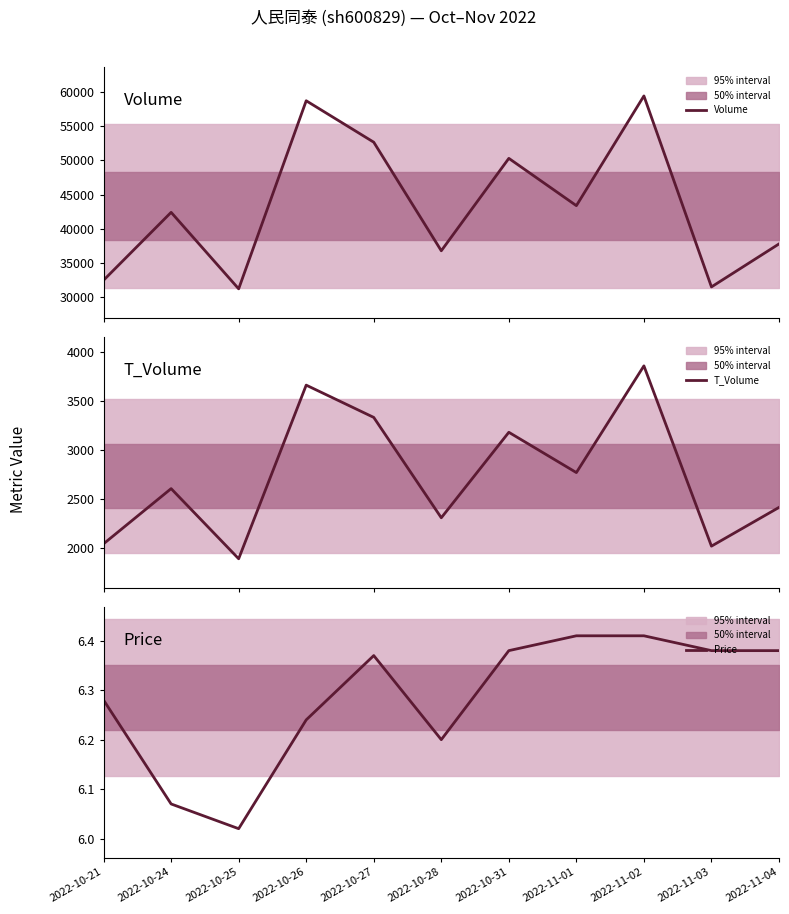

What is the approximate value of Volume at 2022-10-21?

32520.0